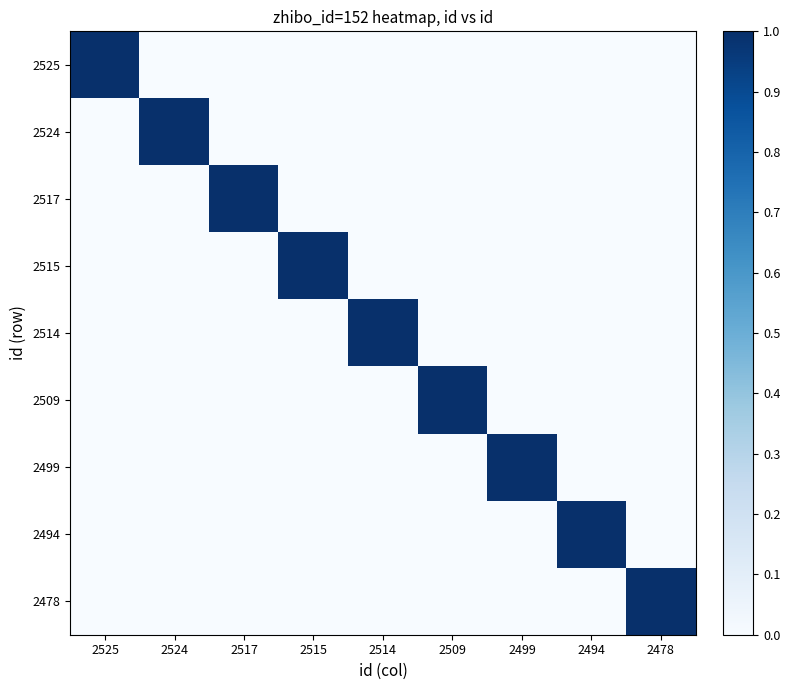

At which category is the sum across all series the highest?

2525